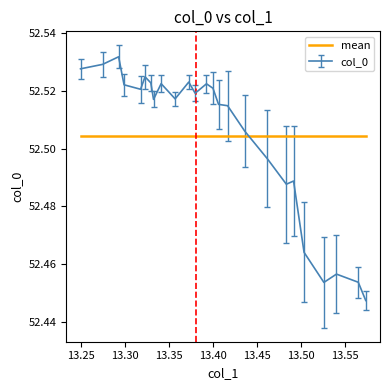

Which series has the largest range (max minus min)?

col_0